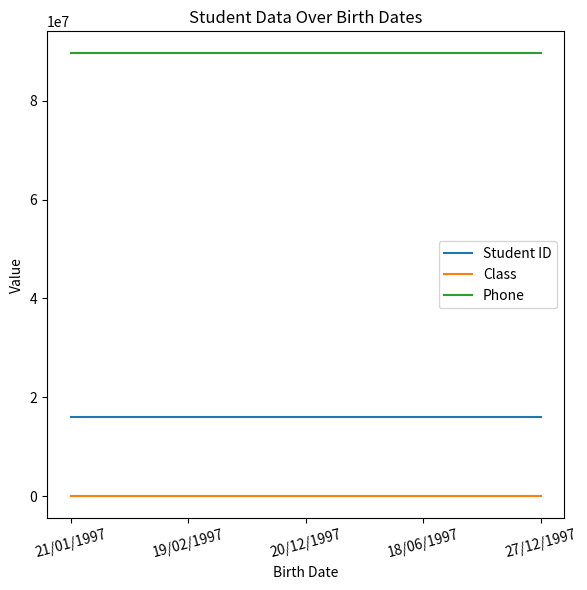

Rank the series by their average value, from lowest to highest.

Class, Student ID, Phone